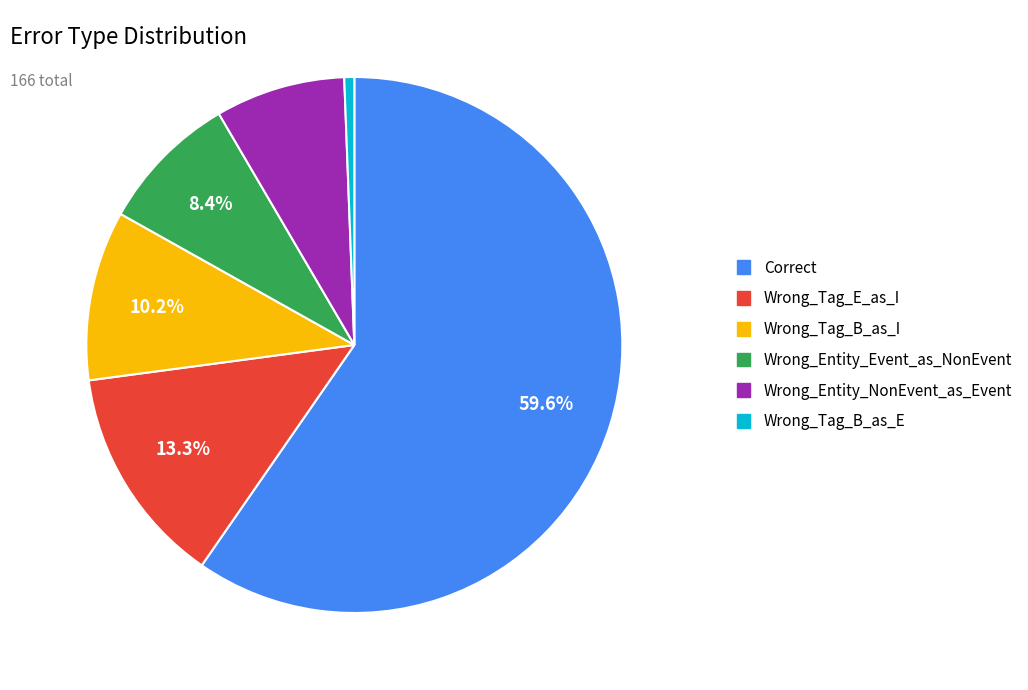

Which category has the biggest portion of the pie?

Correct